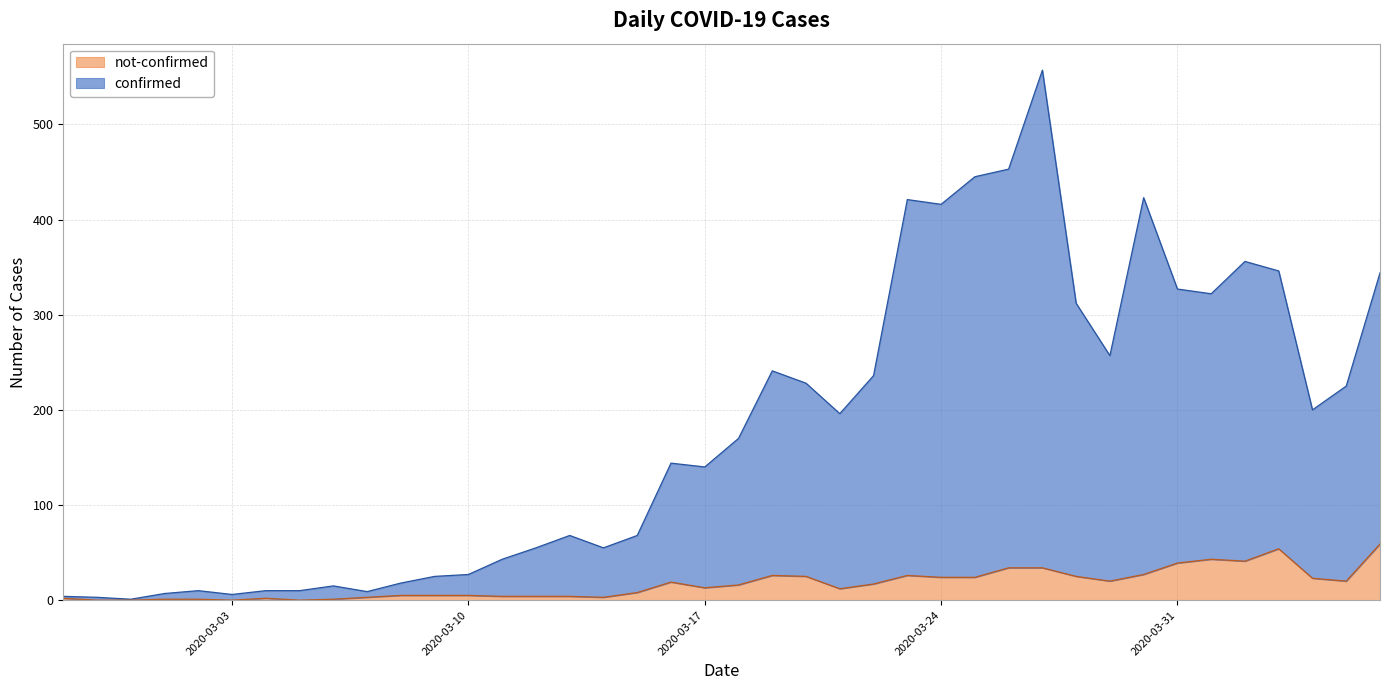

How many data points in not-confirmed are less than 16?

20